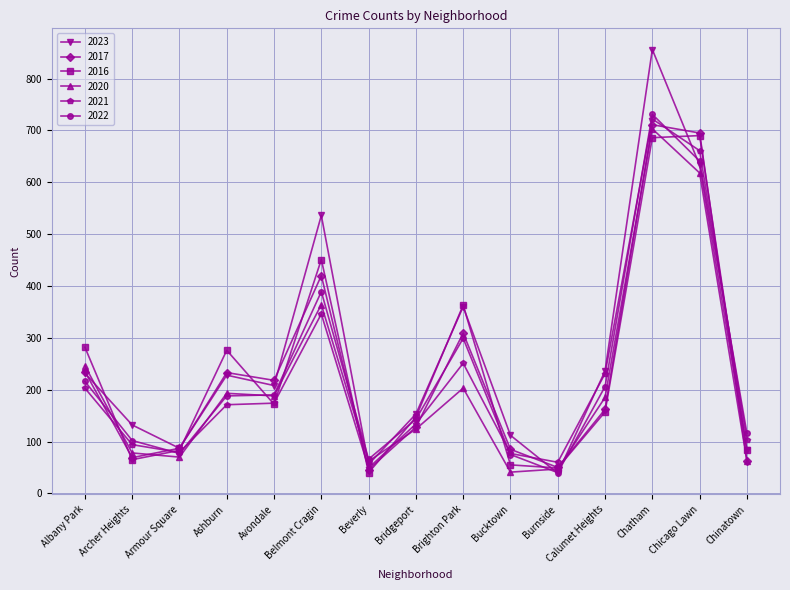

Which series ends up on top after the final intersection of 2022 and 2017?

2022